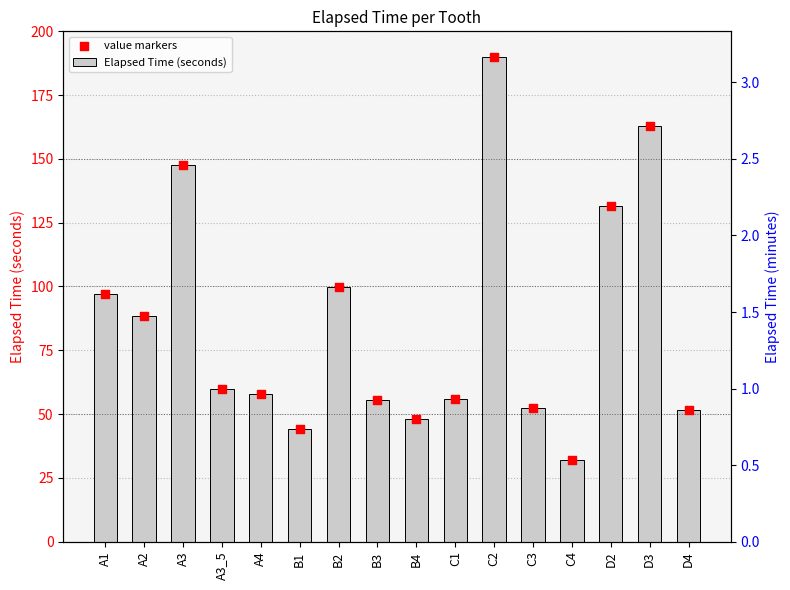

Which series contains the highest Y value?

Elapsed Time (seconds)